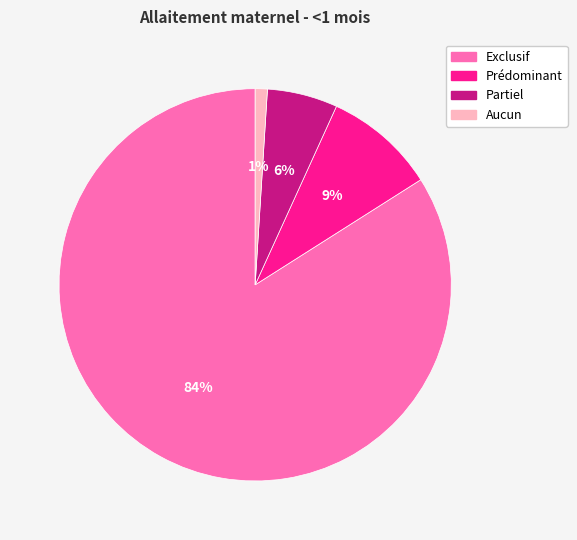

Is there a majority slice in this chart?

Yes